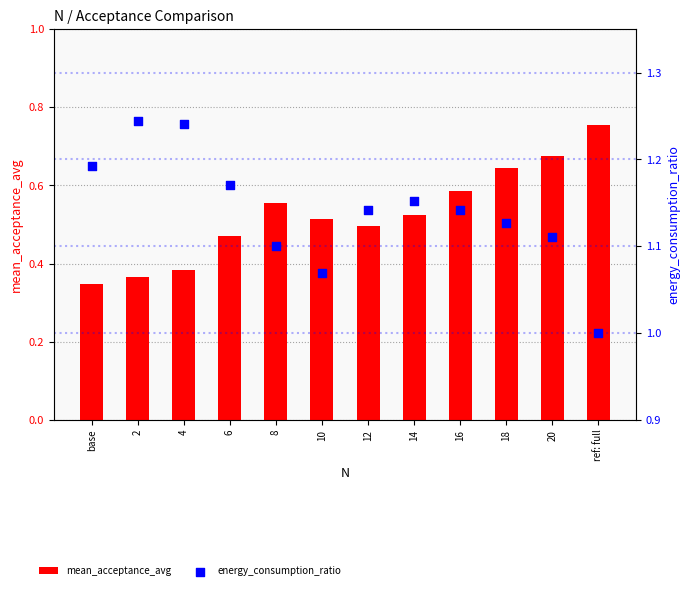

What are all the series names shown in the legend?

mean_acceptance_avg, energy_consumption_ratio